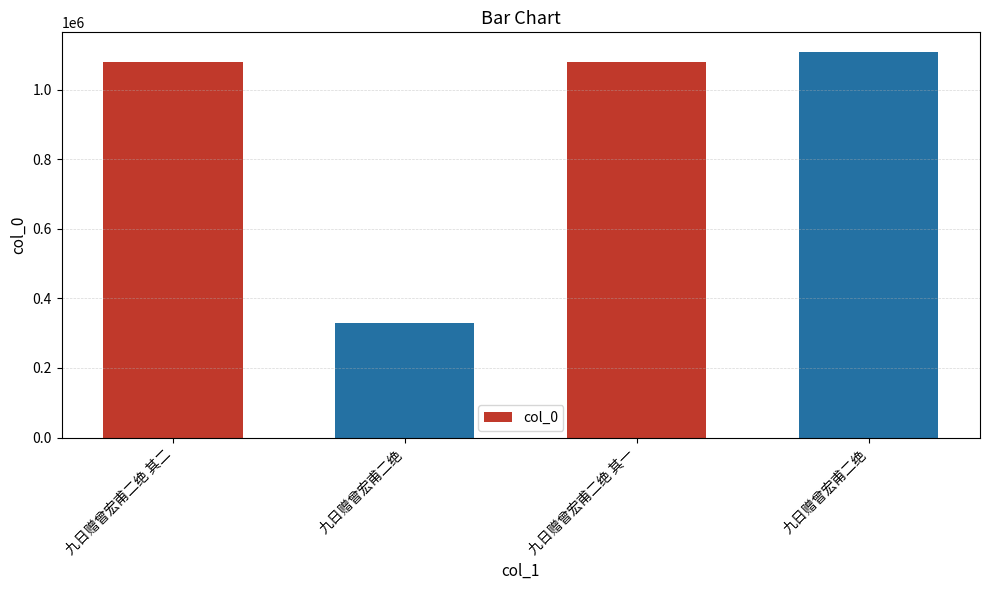

What is the label of the 1st bar from the right?

九日赠曾宏甫二绝